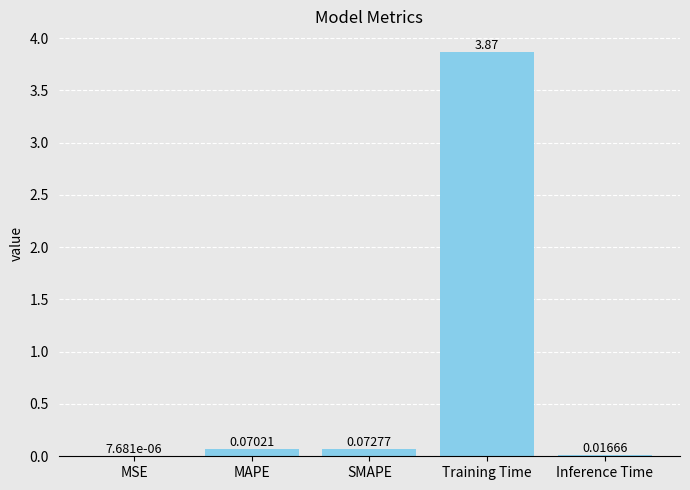

How many data points does each series have?

5